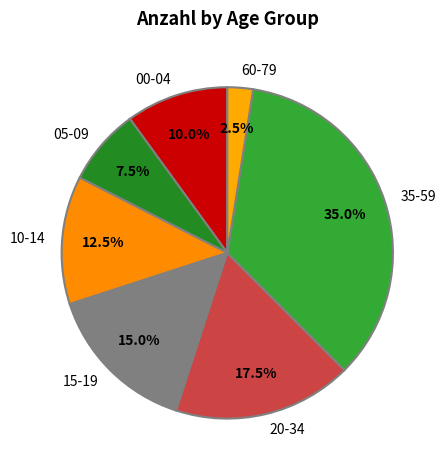

Rank the categories by value from highest to lowest.

35-59, 20-34, 15-19, 10-14, 00-04, 05-09, 60-79